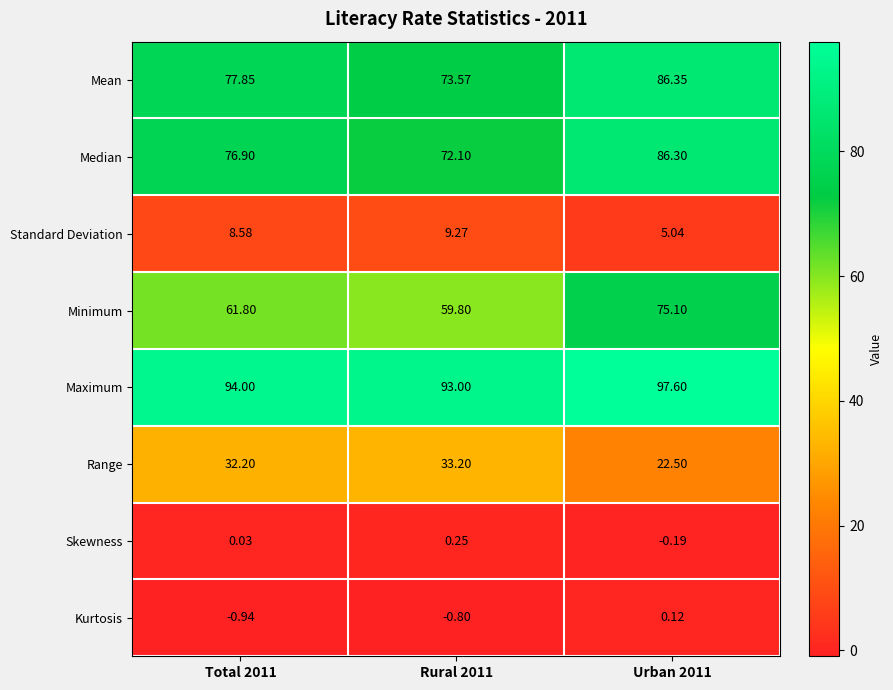

Which series has the largest range (max minus min)?

Minimum